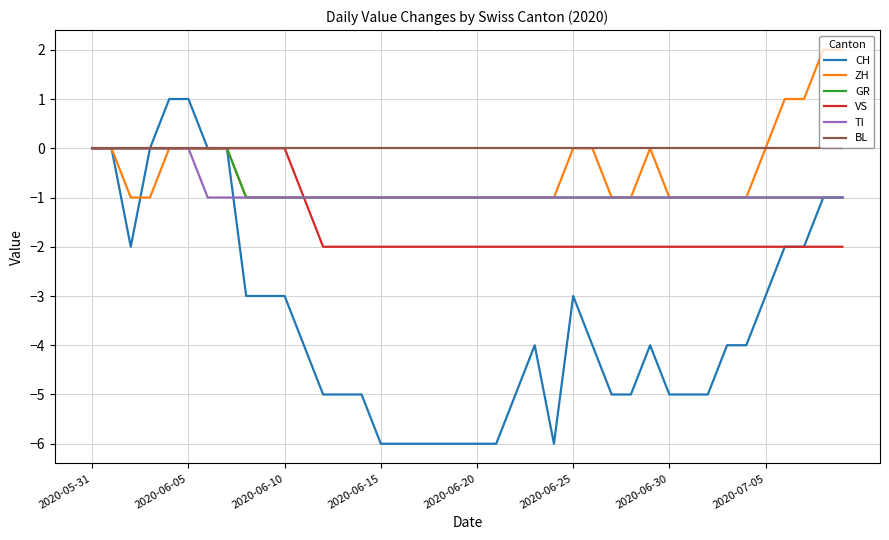

How many categories are shown in the chart?

40